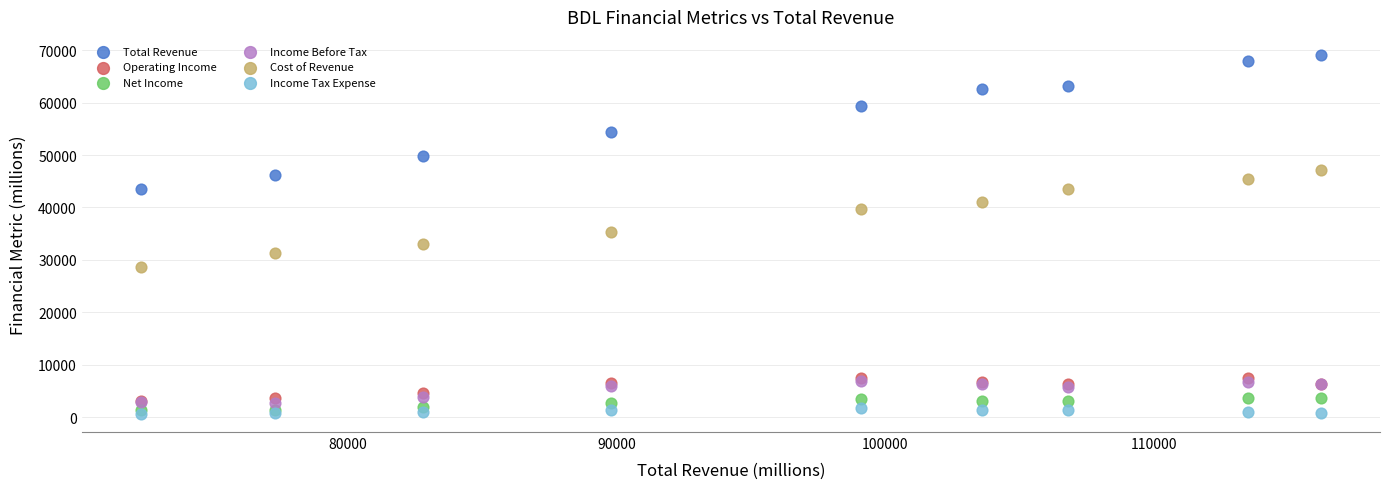

What are all the series names shown in the legend?

Total Revenue, Operating Income, Net Income, Income Before Tax, Cost of Revenue, Income Tax Expense